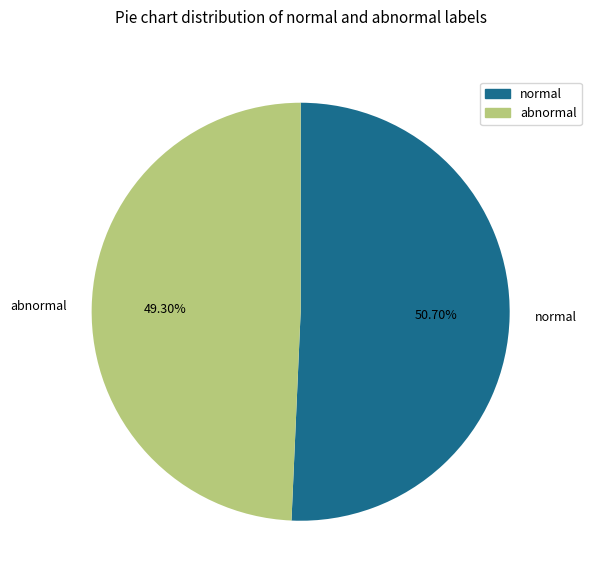

Approximately how many times larger is the value at normal compared to abnormal?

1.0